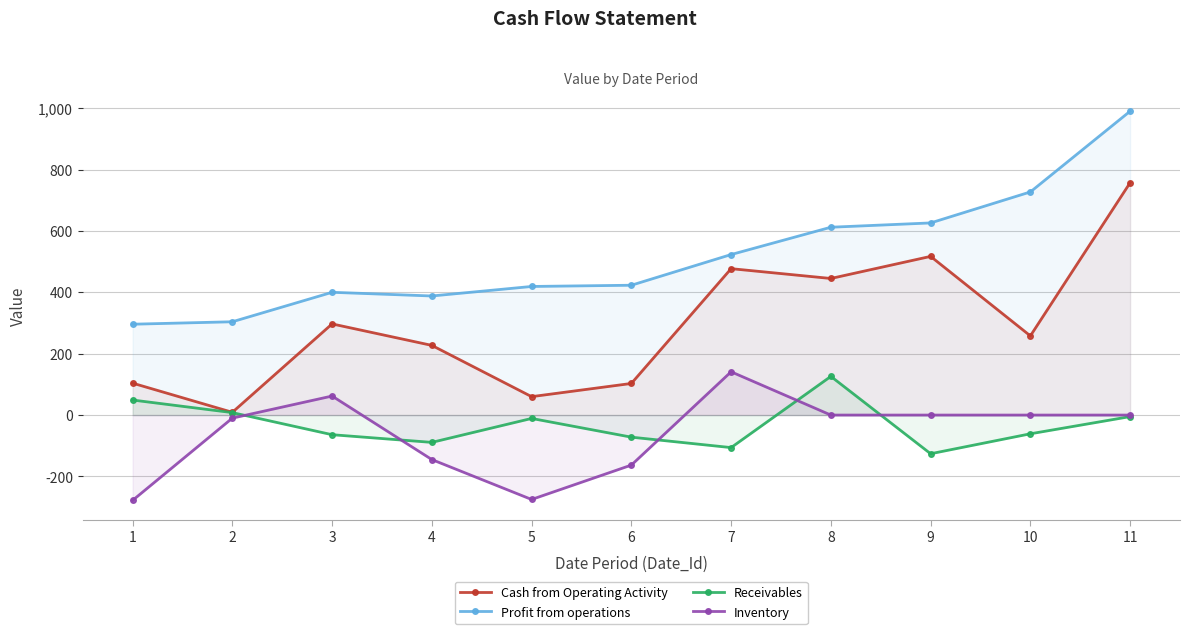

Reading left to right, list all the values displayed in this chart.

Cash from Operating Activity: 104	9	297	227	60	103	477	445	517	258	757
Profit from operations: 296	304	400	388	419	423	523	612	626	727	990
Receivables: 49	8	-64	-89	-11	-72	-106	126	-126	-61	-5
Inventory: -278	-10	62	-145	-275	-163	141	0	0	0	0